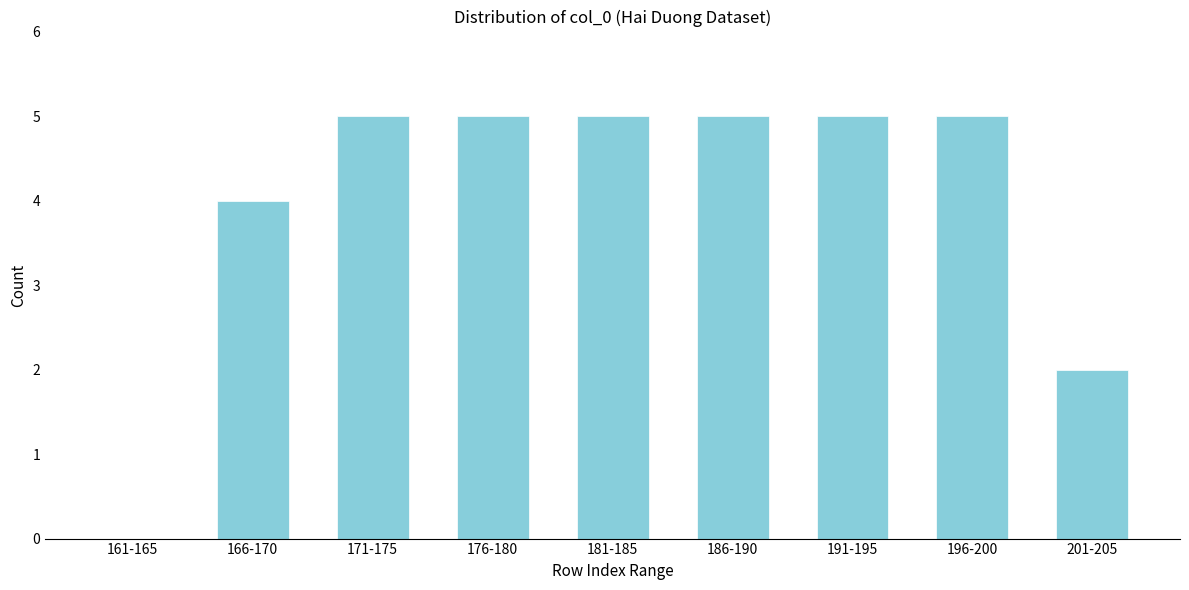

Reading right to left, what are all the values shown in this chart?

201-205=2	196-200=5	191-195=5	186-190=5	181-185=5	176-180=5	171-175=5	166-170=4	161-165=0